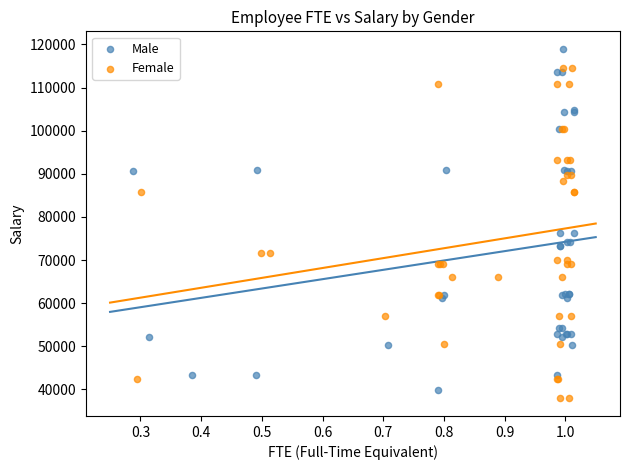

Which series has the largest Y range (max minus min)?

Male